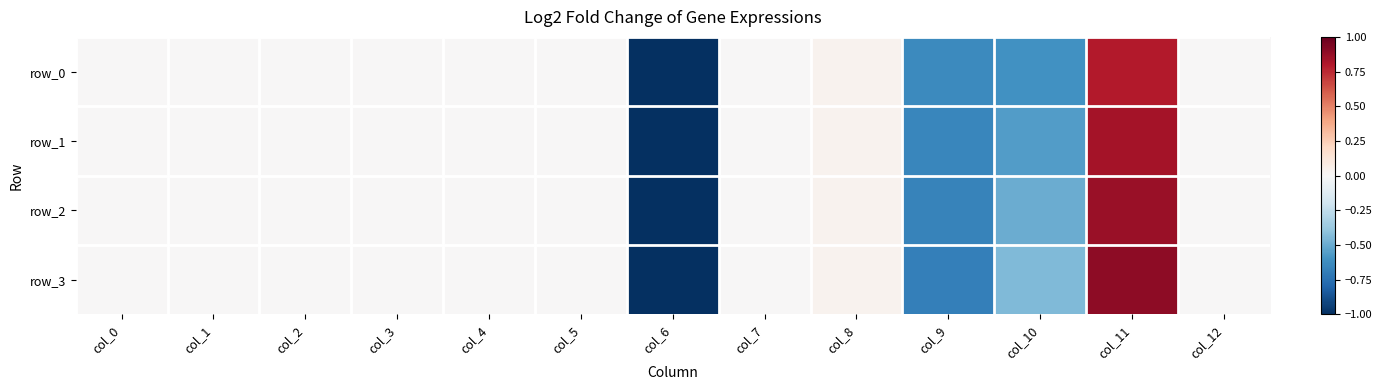

How many data points in row_2 are less than 0?

3